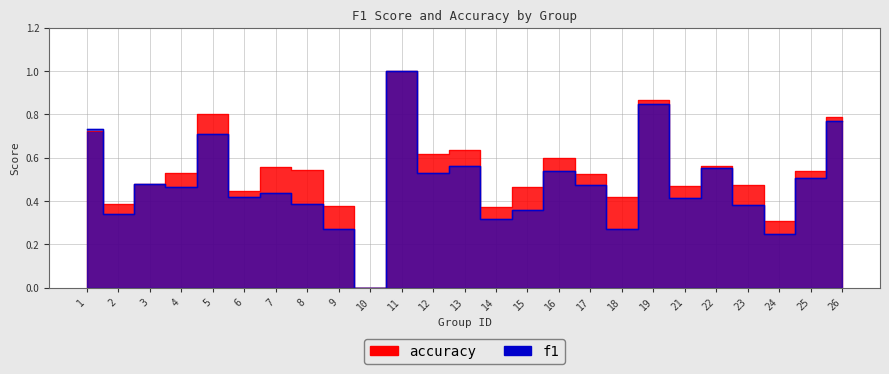

Count the accuracy values in the range 0 to 1.

25